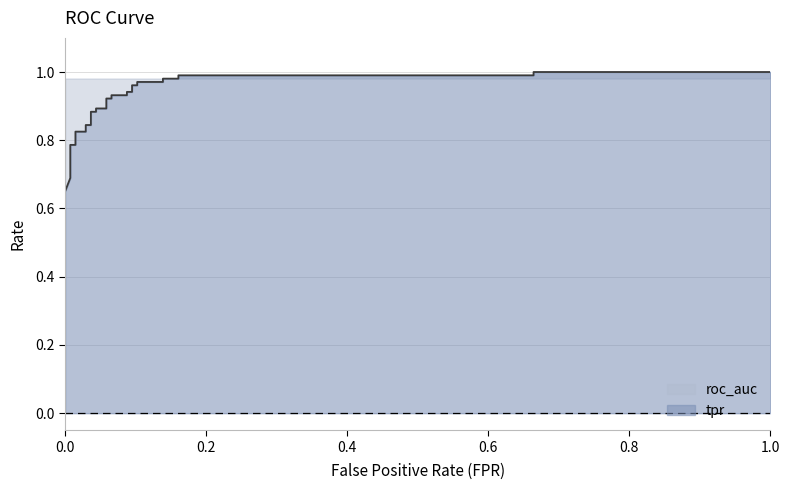

What is the maximum value shown in the chart?

1.0